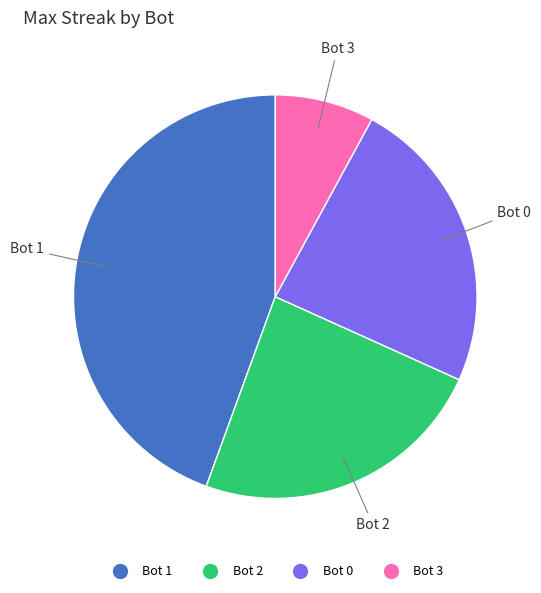

True or false: Bot 3 accounts for 1% of the total.

False